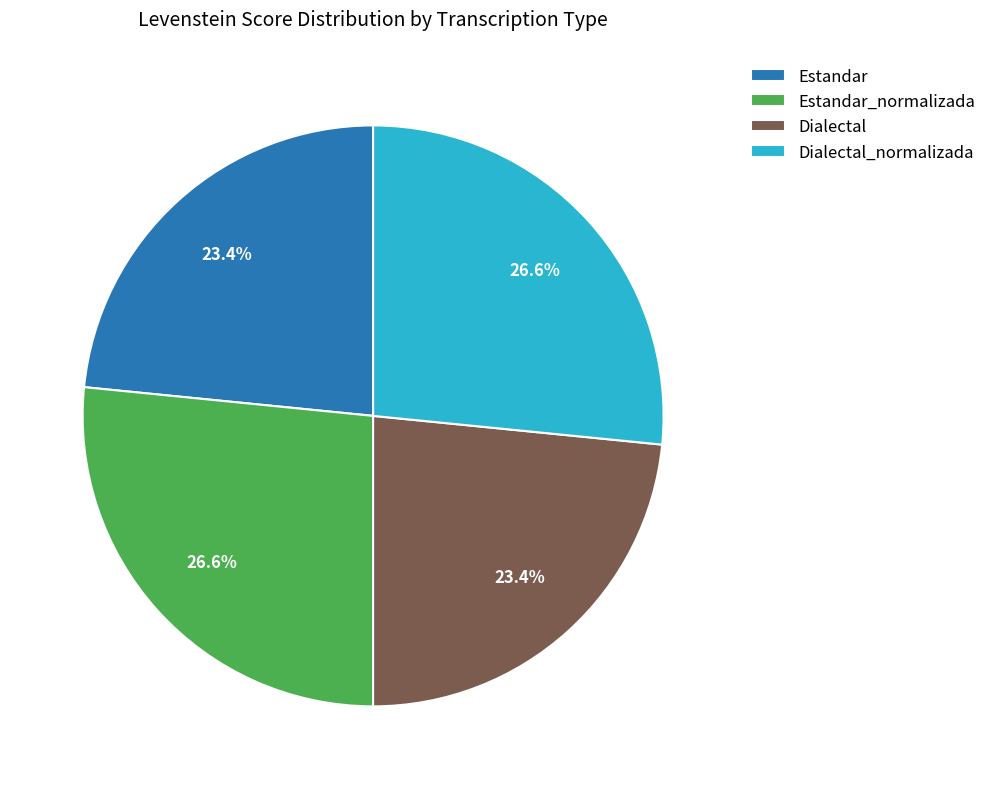

Does any single category account for the majority?

No